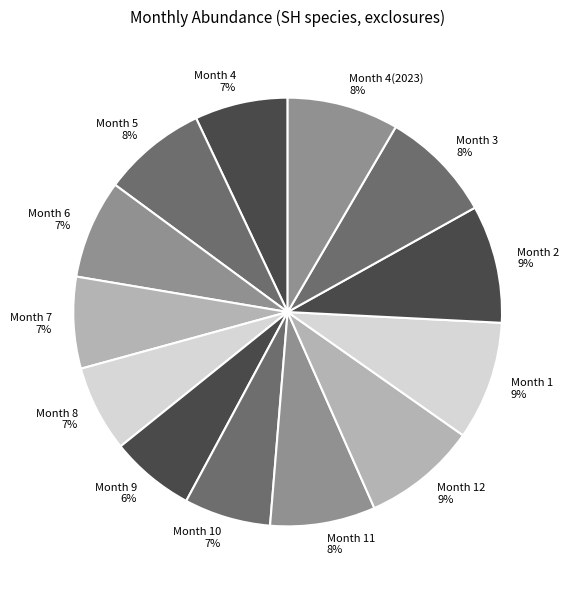

Does any single category account for the majority?

No